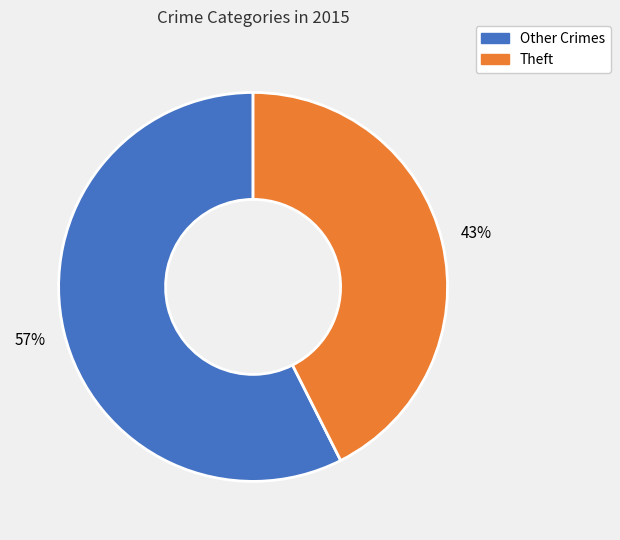

To the nearest percent, what portion does Other Crimes represent?

57%